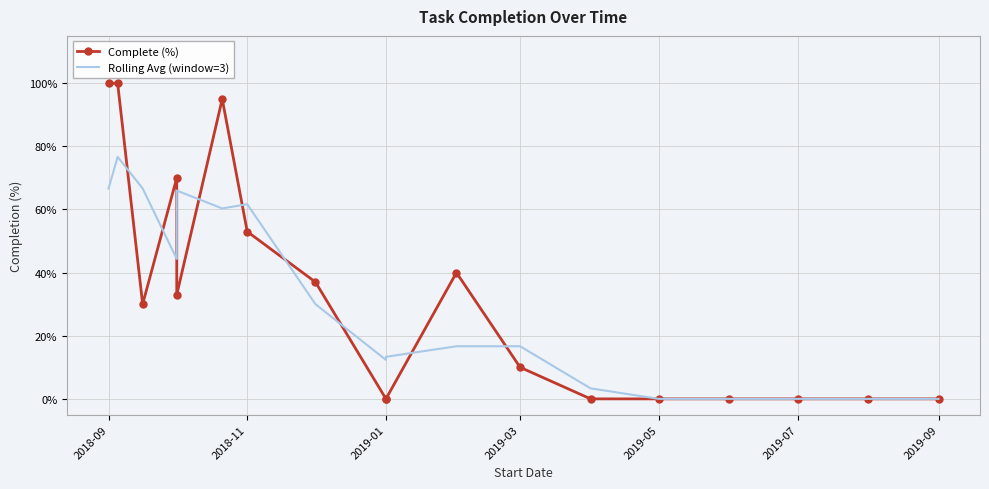

How many interior local peaks does the Complete (%) series have?

3